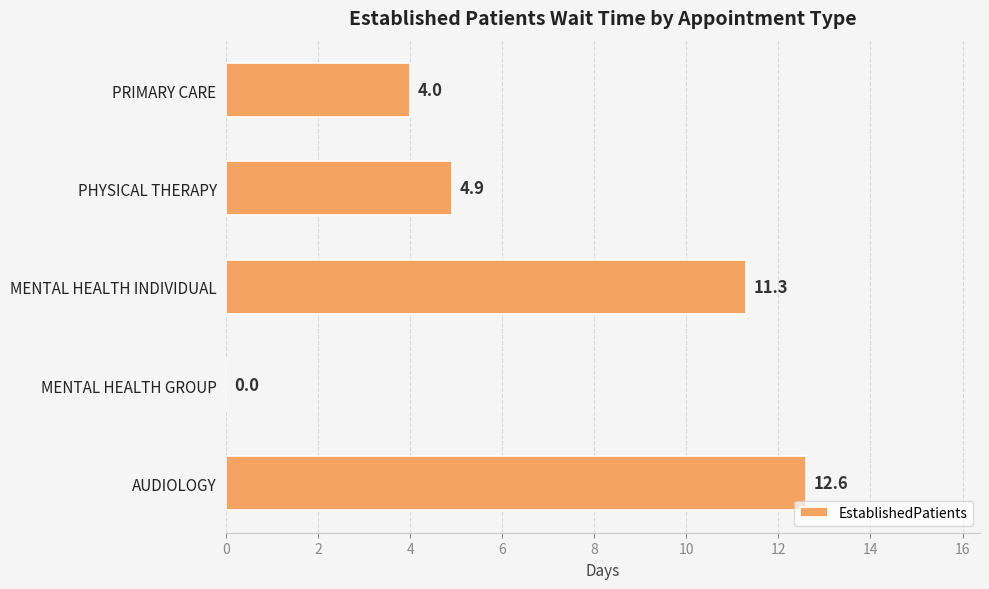

Where is the data nearest to the value 6?

PHYSICAL THERAPY